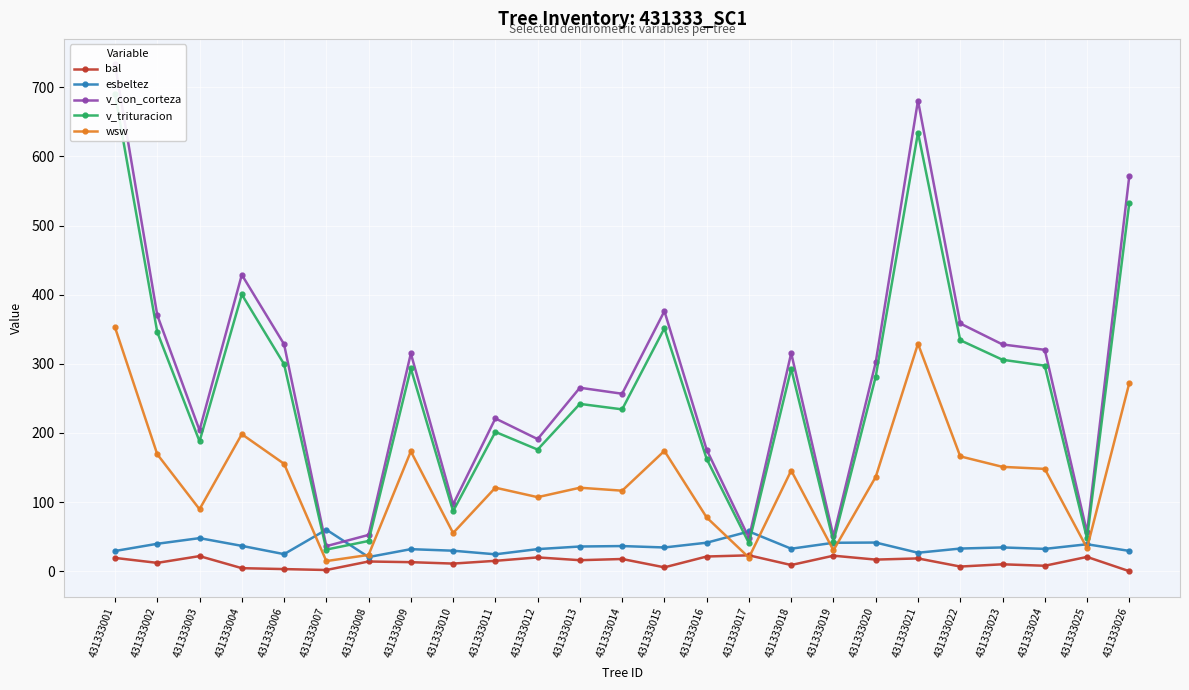

Is the value of esbeltez at 431333007 greater than the value of v_con_corteza at 431333015?

No